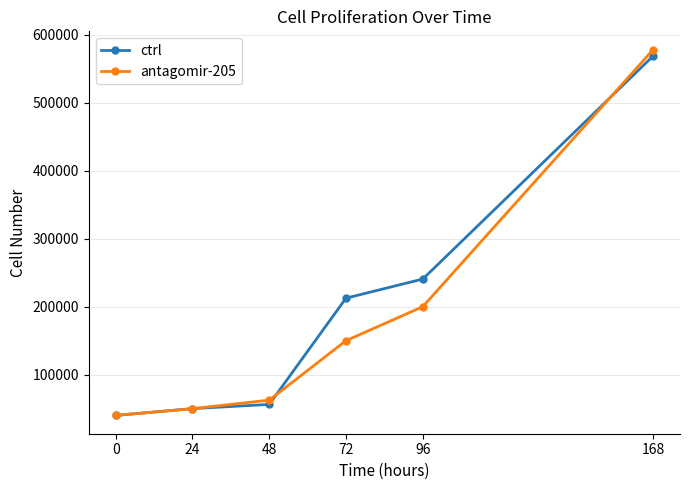

Which series has the largest total across all categories?

ctrl